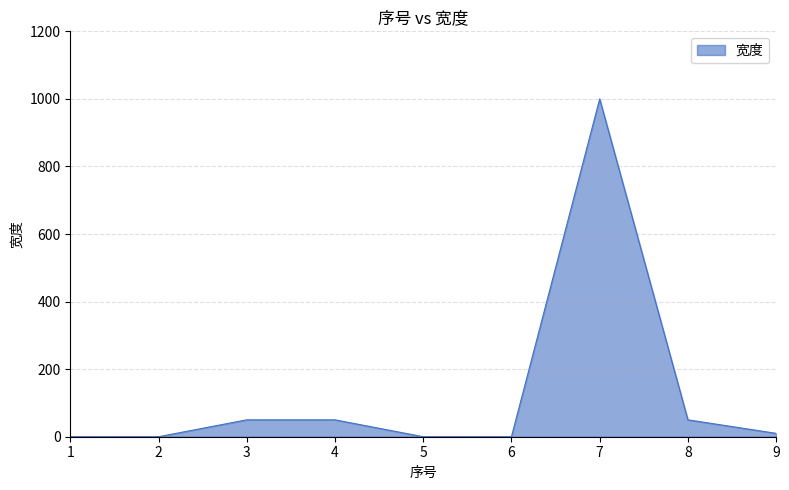

What is the ratio of the value at 8 to the value at 9?

5.0